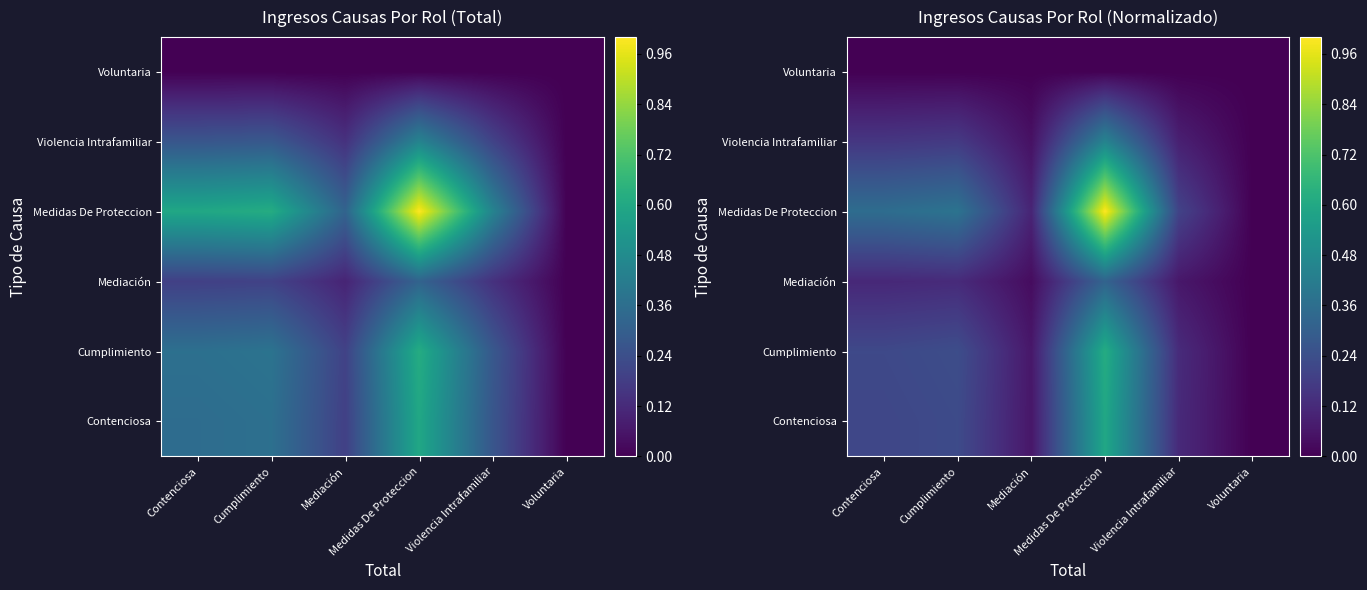

At which category is the sum across all series the highest?

Medidas De Proteccion